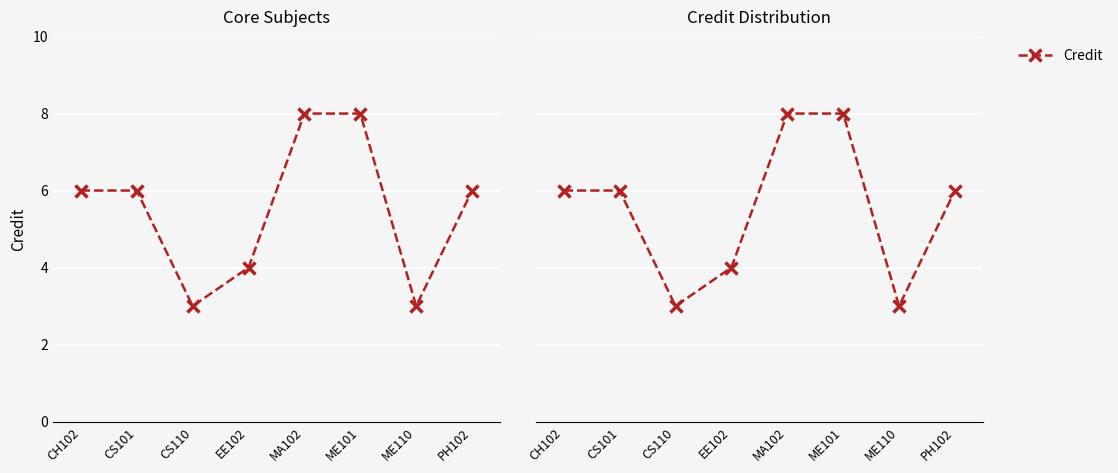

True or false: there are more than 1 points higher than both neighbors.

False